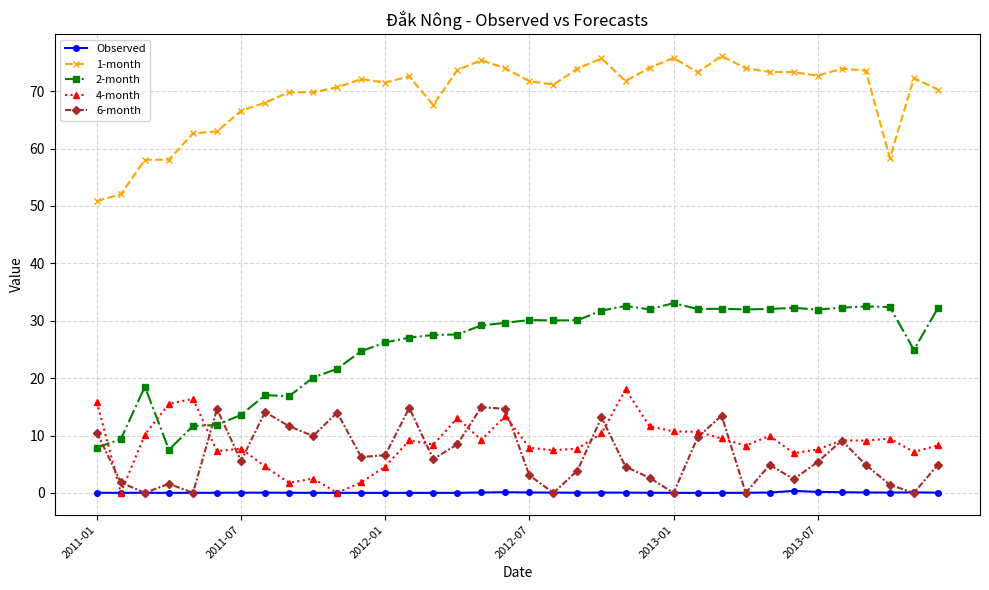

True or false: 2-month and 1-month cross at least once.

False